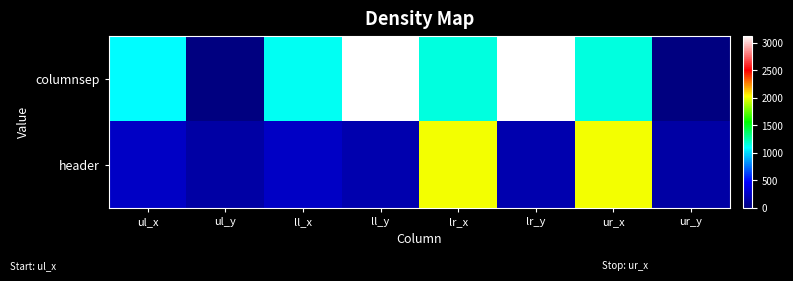

Rank the series at ul_x from lowest to highest value.

header, columnsep